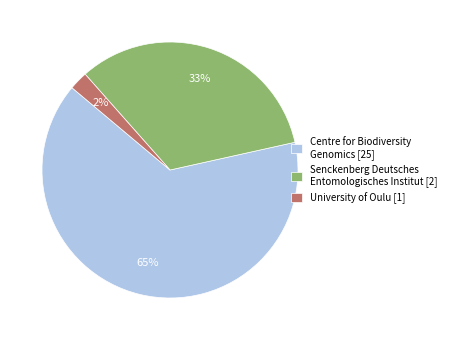

To the nearest percent, what is the difference between the University of Oulu [1] and Senckenberg Deutsches Entomologisches Institut [2] slice percentages?

31%